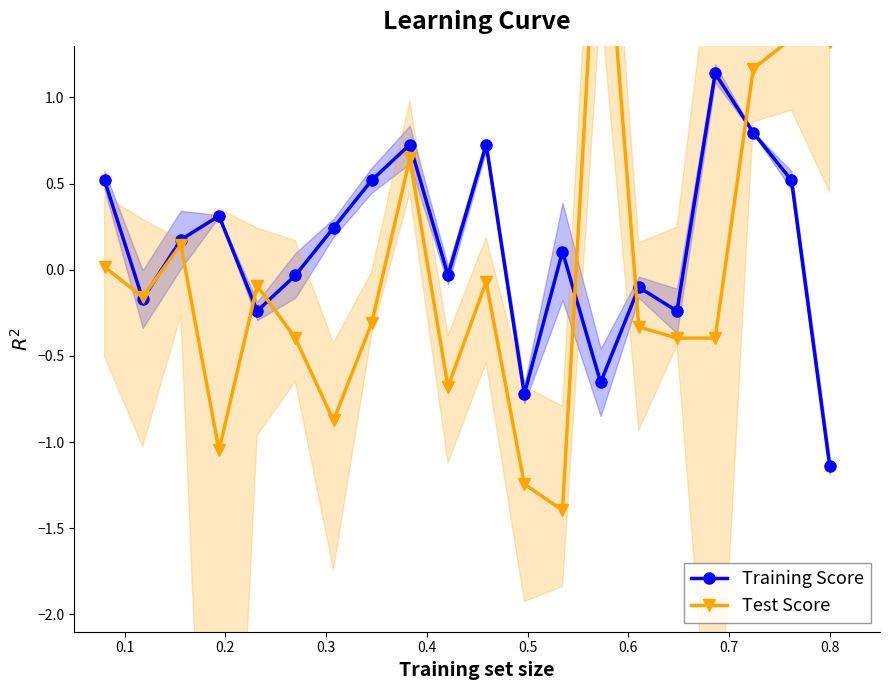

What is the value of the Training Score point at the 4th from the left?

0.3